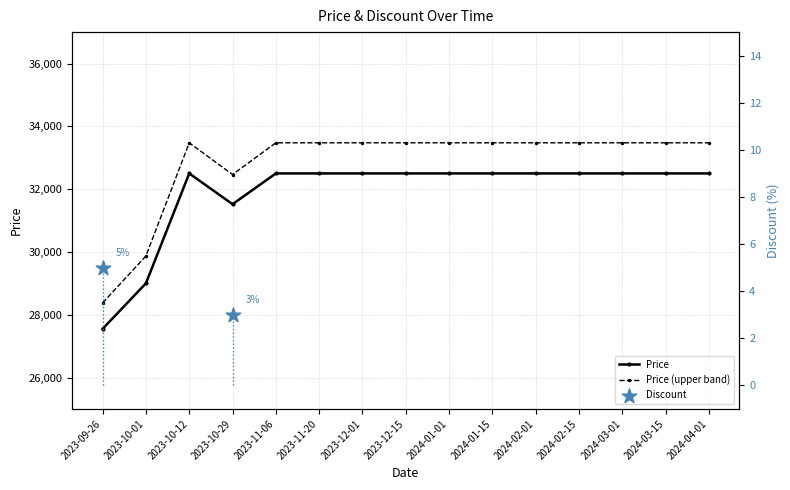

Approximately how many times larger is the value at 2023-10-01 compared to 2024-02-01?

0.9